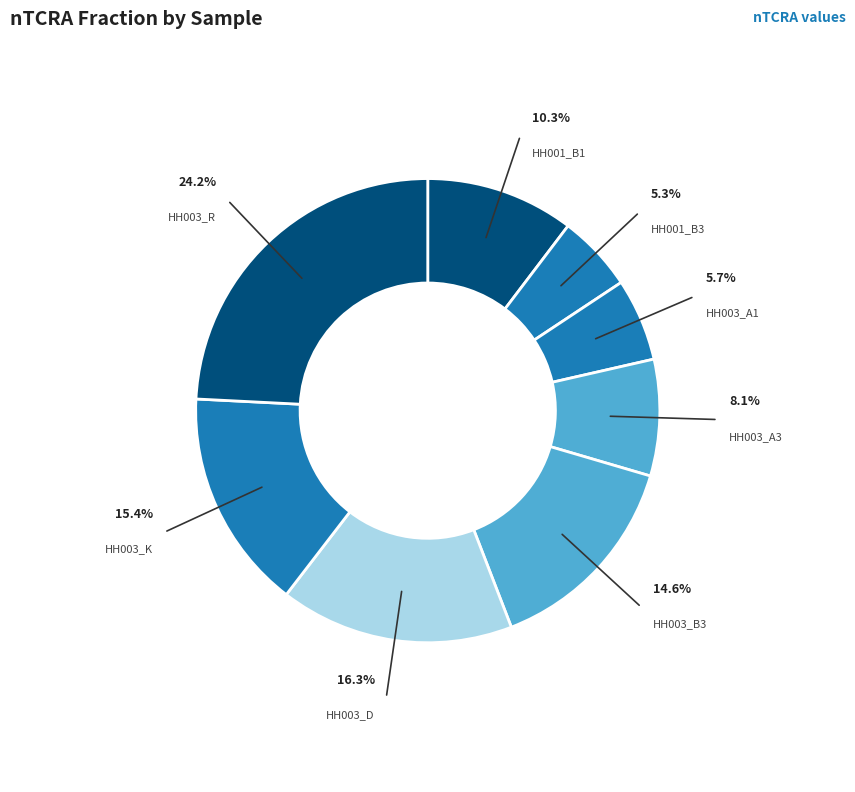

What is the largest slice in the pie chart?

HH003_R